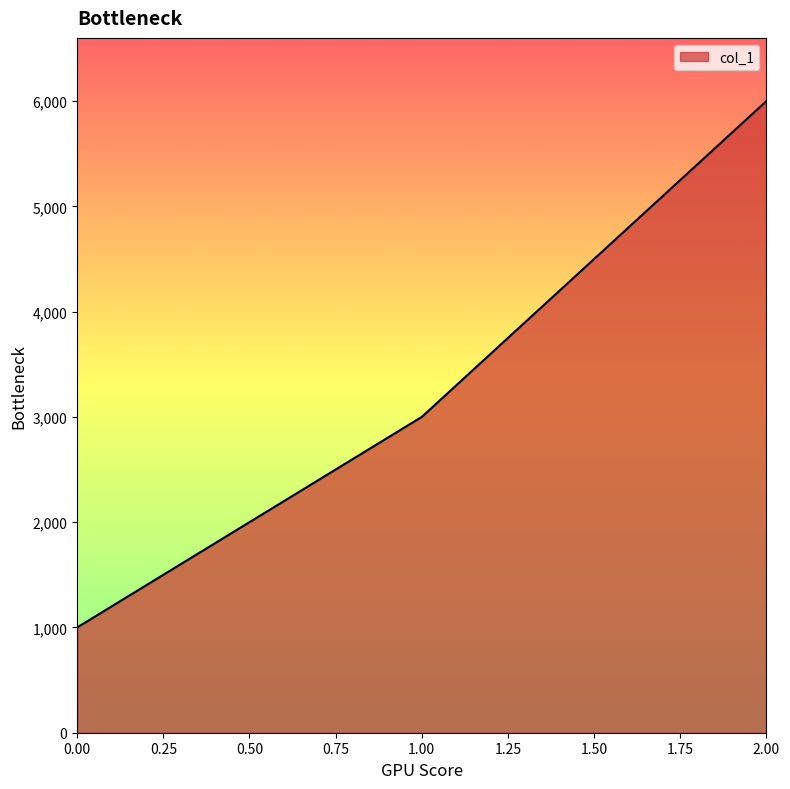

Rank the categories by value from highest to lowest.

2.00, 1.00, 0.00